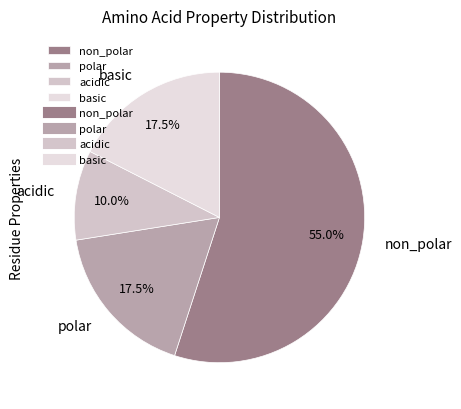

Approximately how many times larger is the value at non_polar compared to basic?

3.1